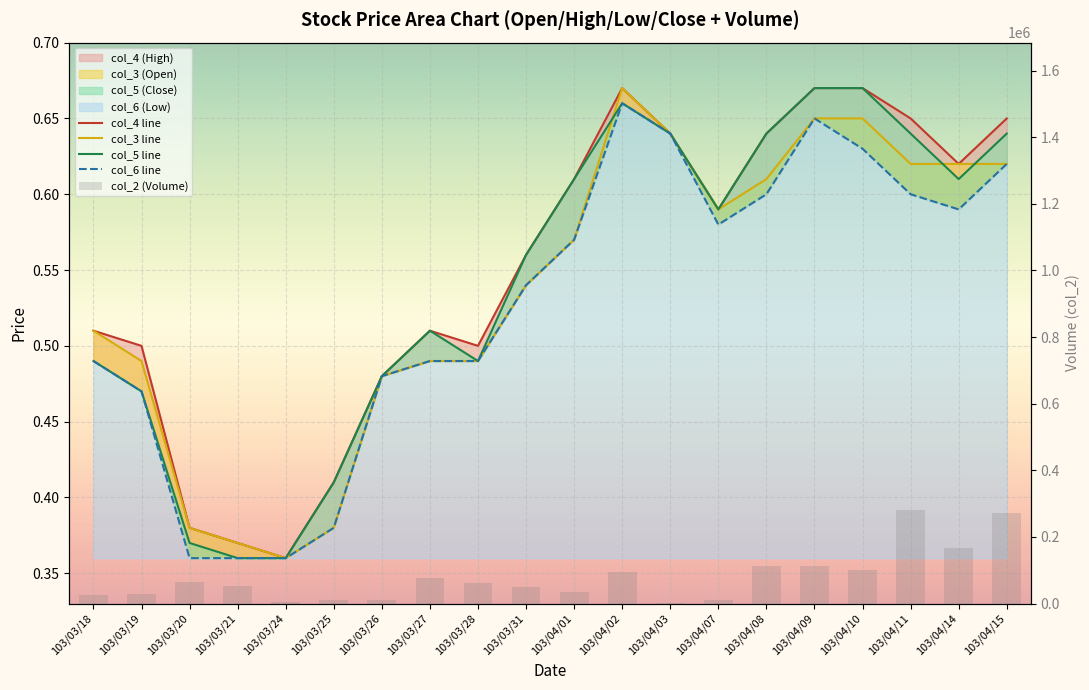

What is the average value of the col_3 line series?

0.5